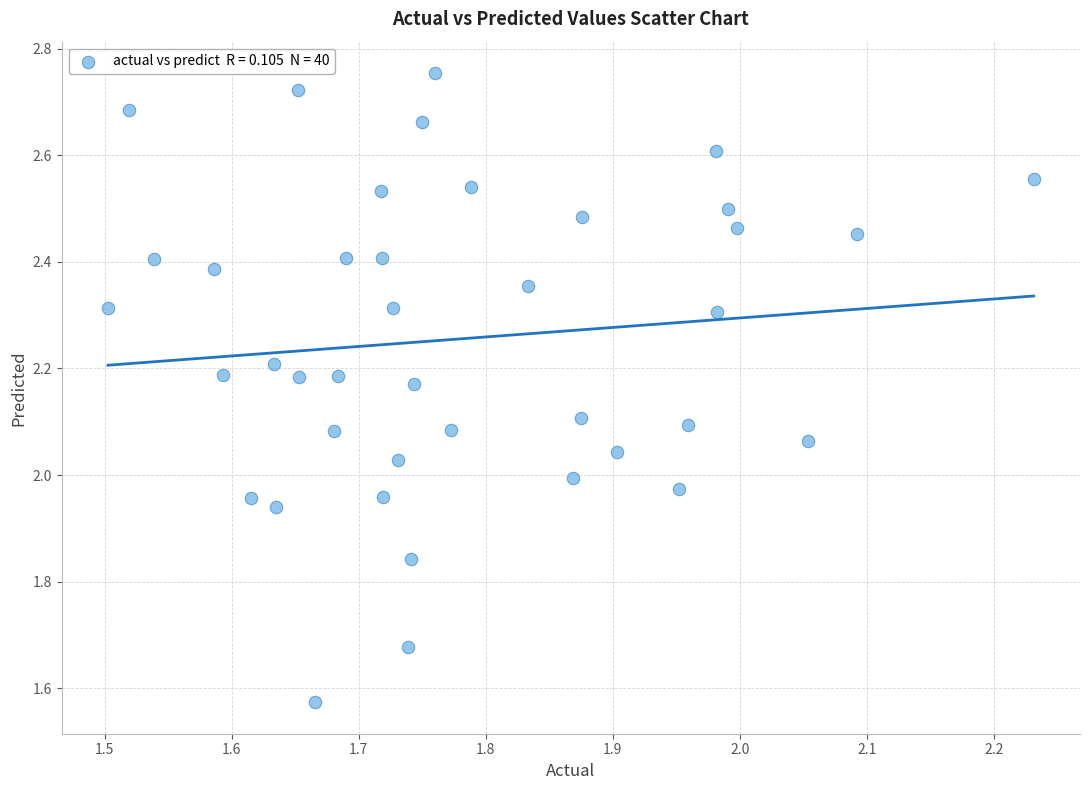

What is the range of X values (max minus min)?

0.7